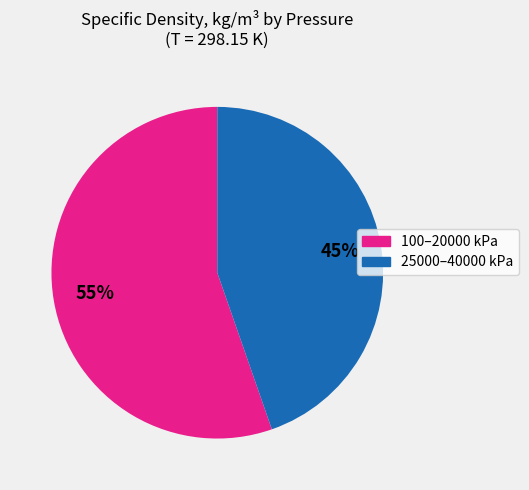

Does any single category account for the majority?

Yes